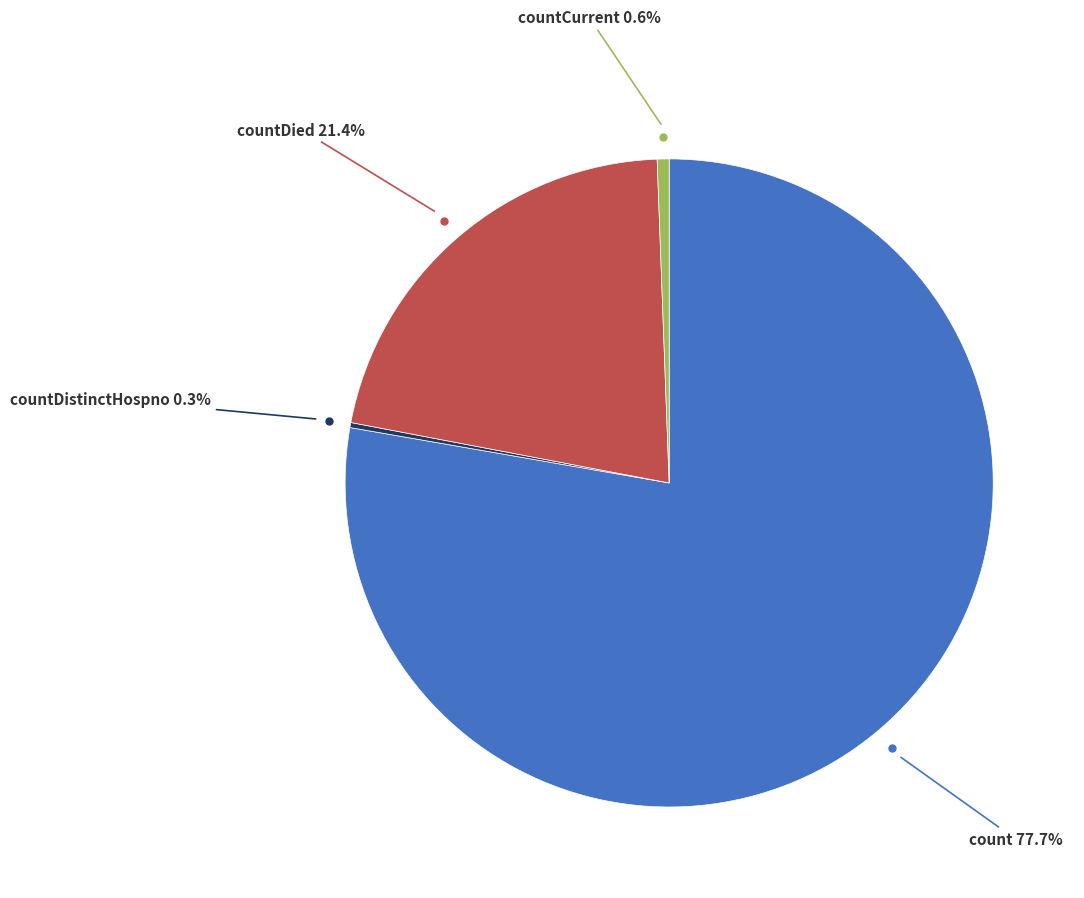

Does any single category account for the majority?

Yes